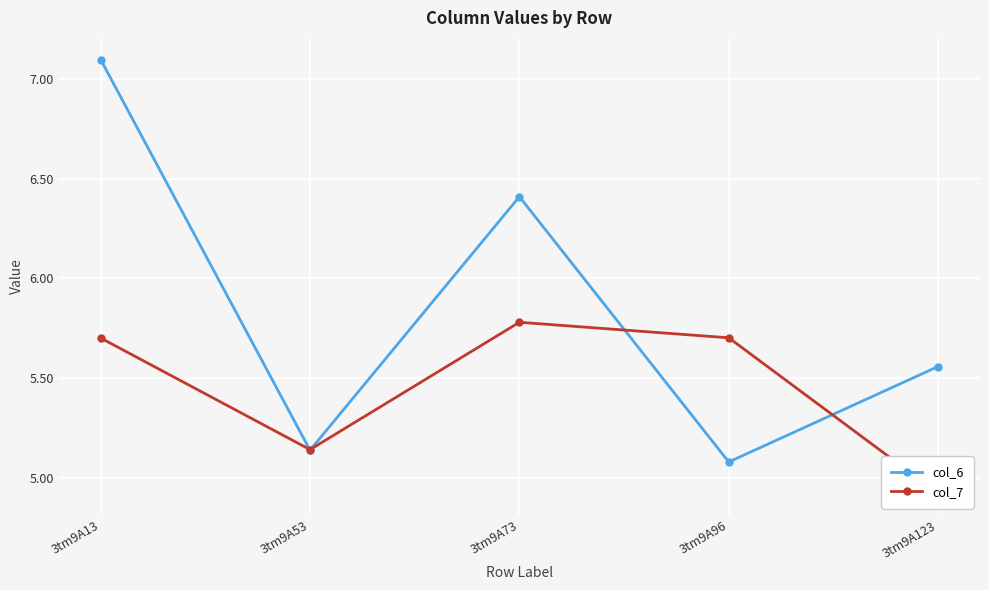

What is the lowest value of the col_6 series?

5.1